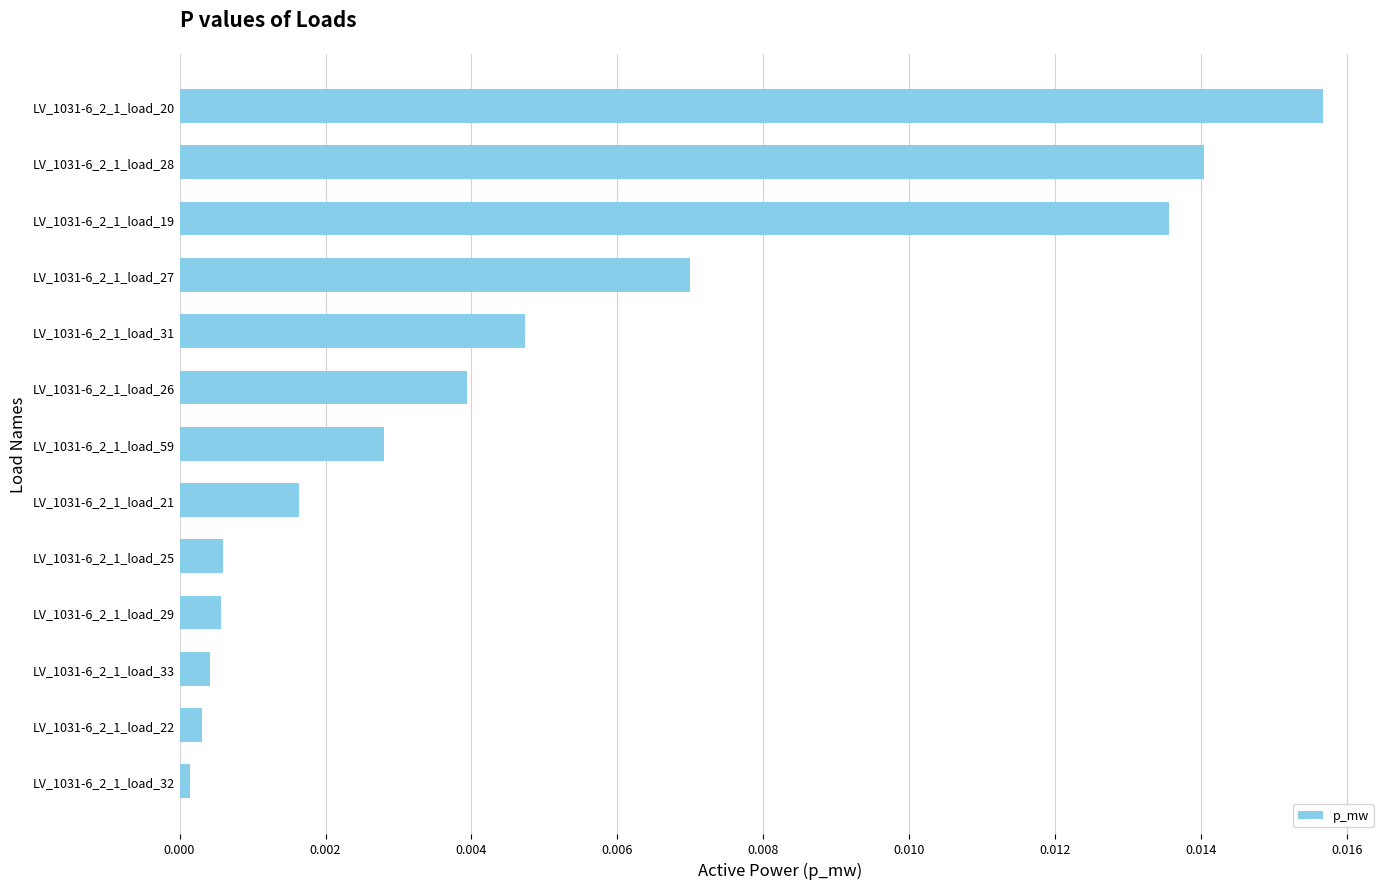

The value at LV_1031-6_2_1_load_32 is 0.0. True or false?

True